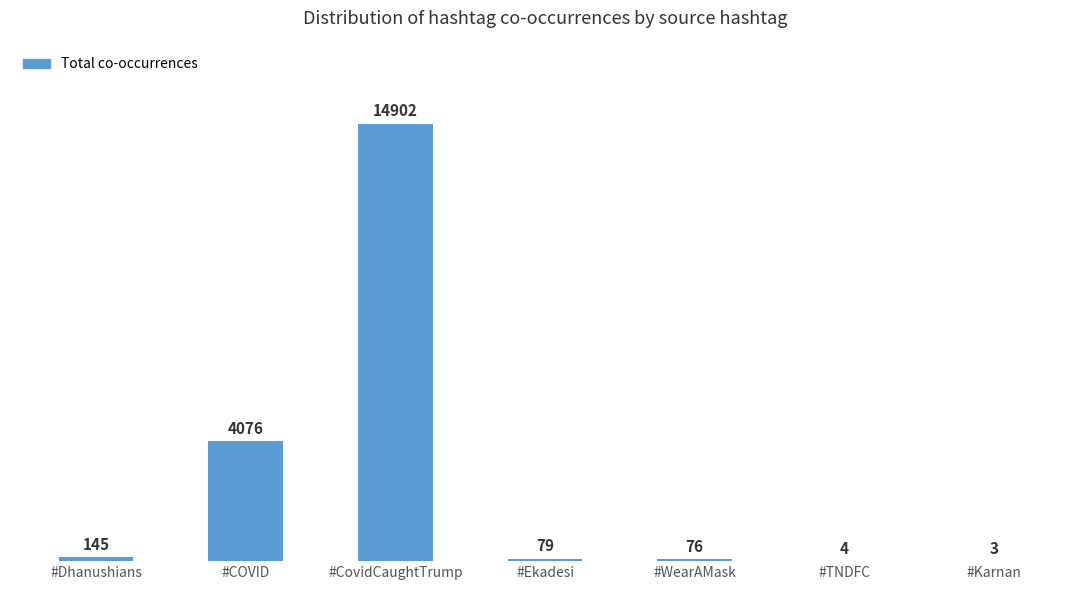

True or false: the data shows 3 at #Karnan.

True